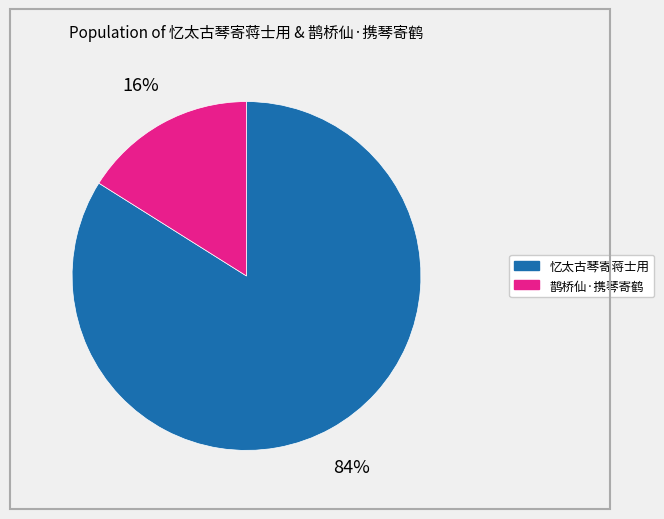

Combined, do 鹊桥仙·携琴寄鹤 and 忆太古琴寄蒋士用 account for over 50%?

Yes